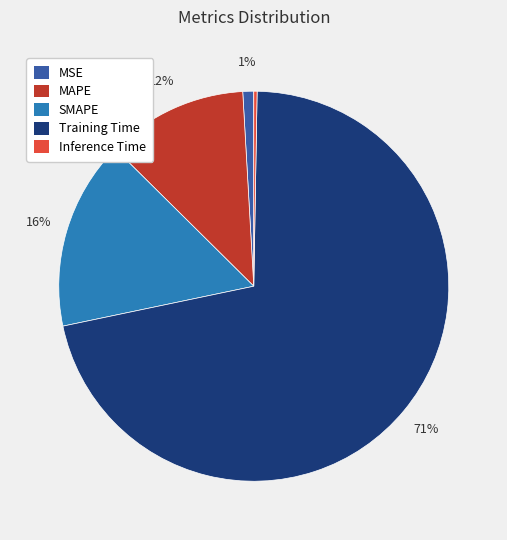

What is the largest slice in the pie chart?

Training Time